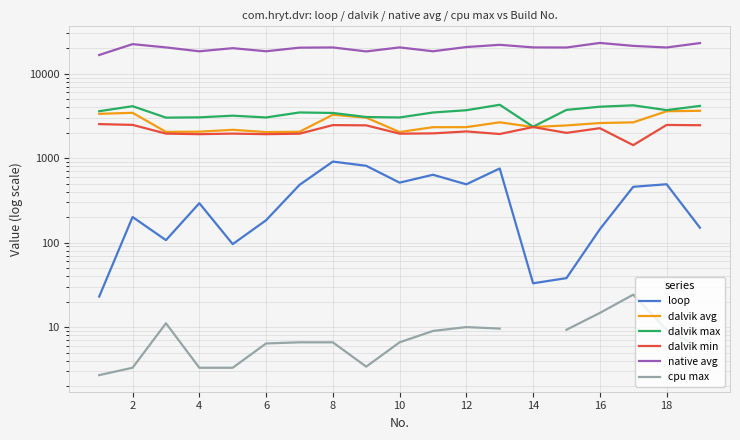

True or false: dalvik max and cpu max cross at least once.

False